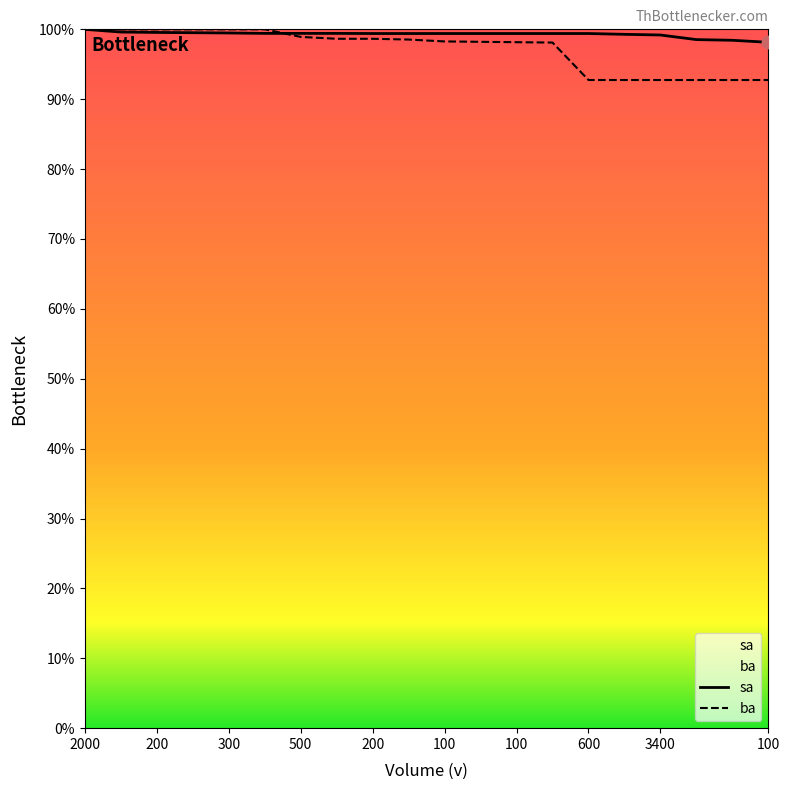

Which series reaches the maximum Y coordinate?

sa